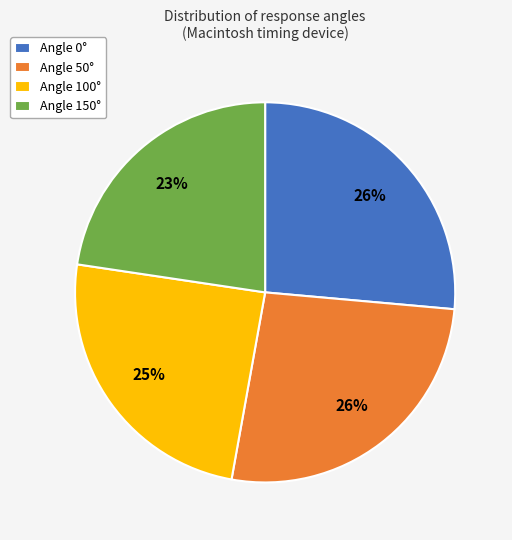

To the nearest percent, what is the average slice percentage?

25%